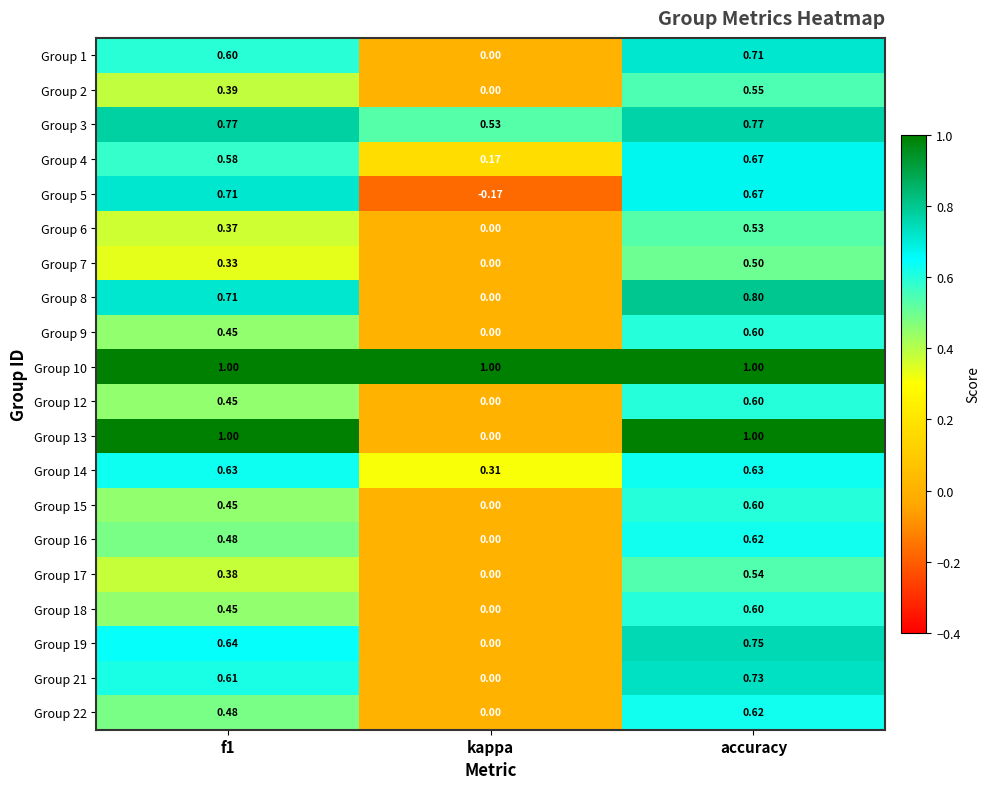

At which category is the sum across all series the highest?

accuracy